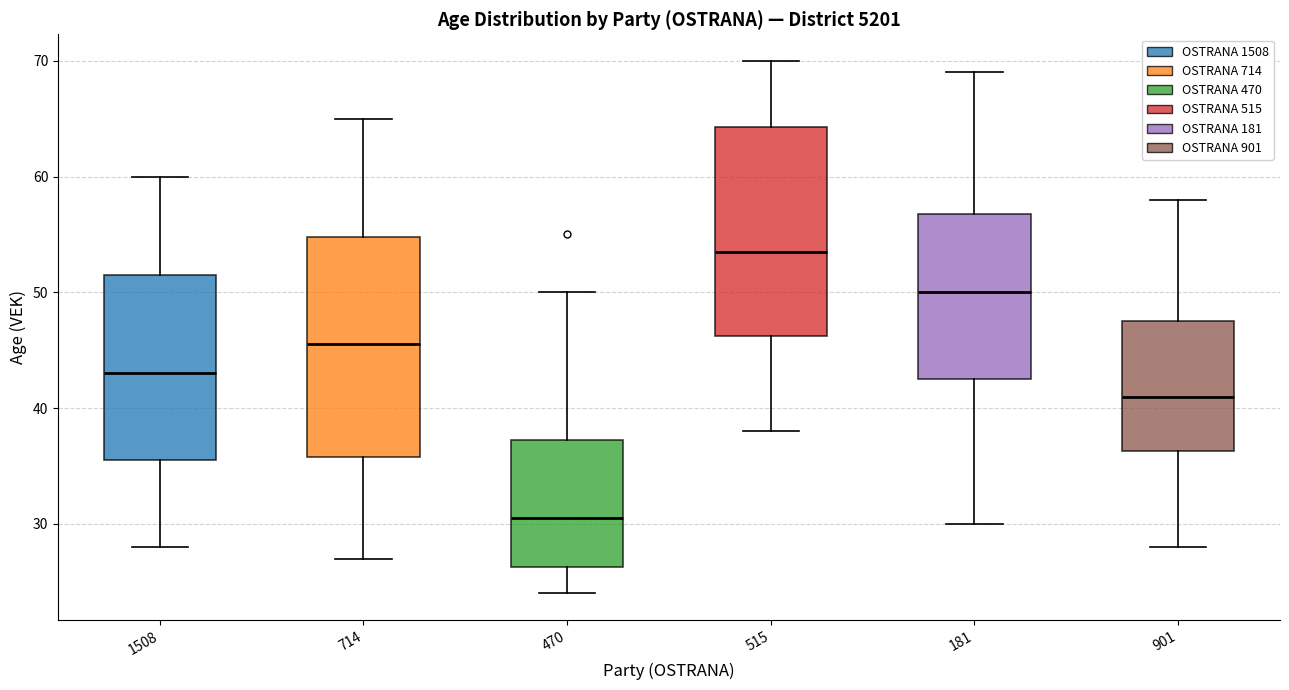

Reading left to right, transcribe this box plot: for each box, give where its median line is, the range the box spans, and where its two whiskers end, as read against the y-axis. The values are not printed on the chart, so give them approximately, as read against the axis.

1508: median 43, box 36 to 52, whiskers 28 to 60
714: median 46, box 36 to 55, whiskers 27 to 65
470: median 31, box 26 to 37, whiskers 24 to 50
515: median 54, box 46 to 64, whiskers 38 to 70
181: median 50, box 43 to 57, whiskers 30 to 69
901: median 41, box 36 to 48, whiskers 28 to 58